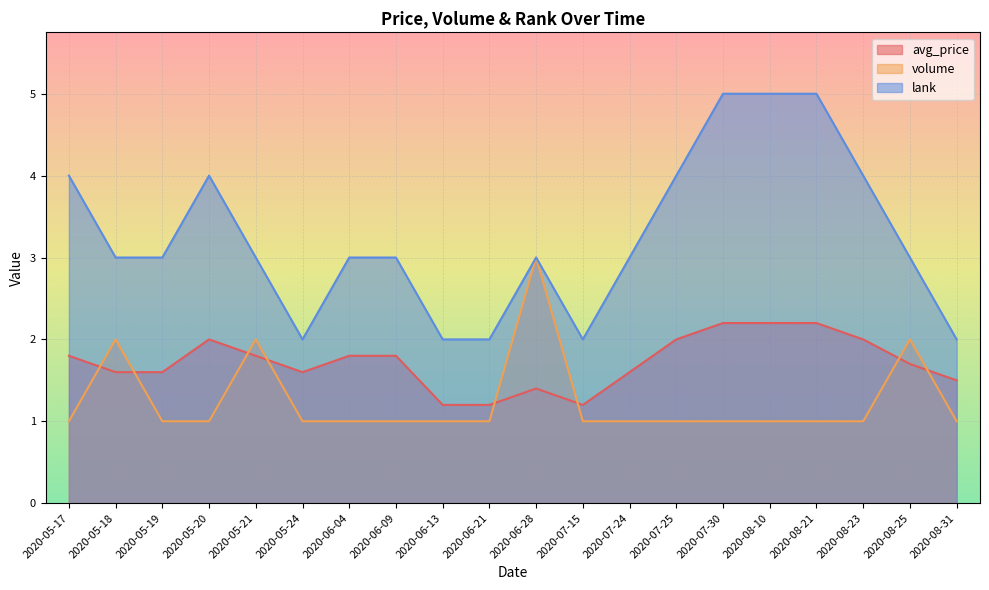

Does the chart display data point markers on the line(s)?

No